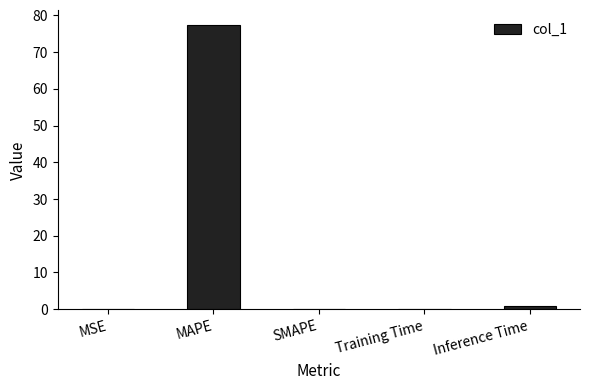

Which has a higher value, MAPE or MSE?

MAPE